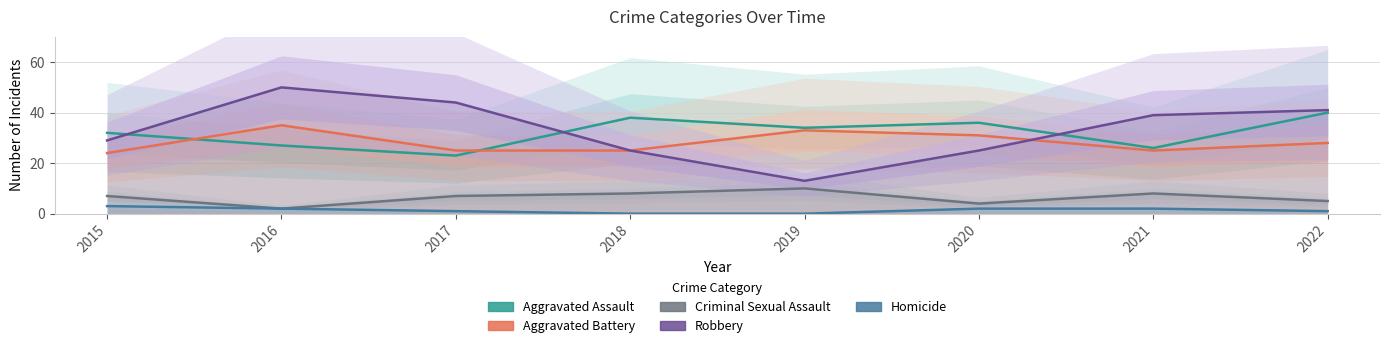

What is the sum of all Robbery values?

266